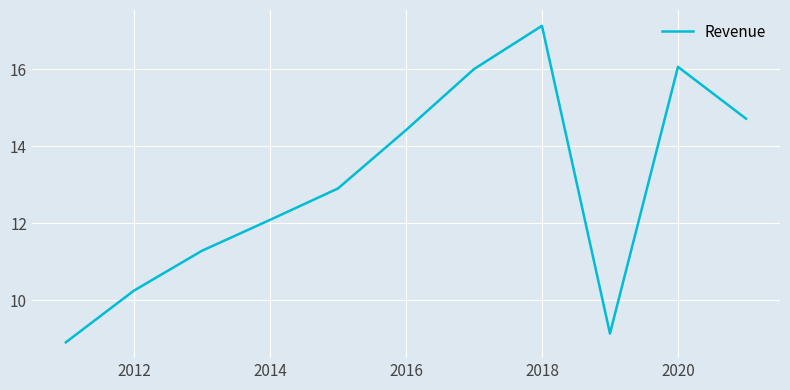

What is the greatest value displayed?

17.1